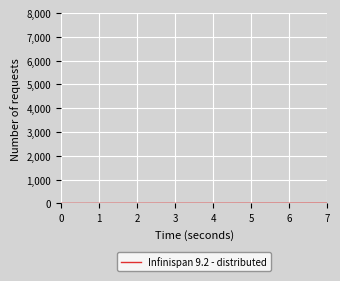

Count the number of data series in this chart.

1